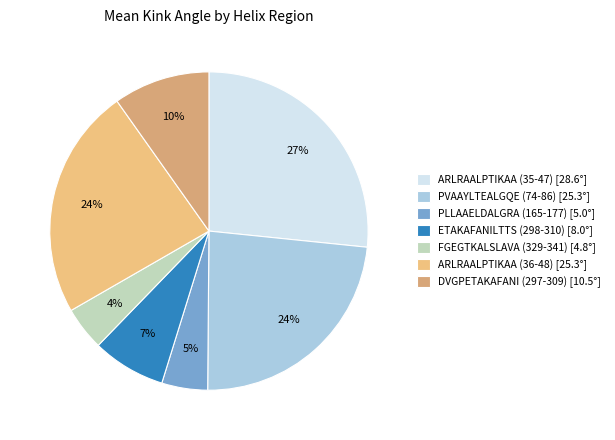

Which category has the biggest portion of the pie?

ARLRAALPTIKAA (35-47) [28.6°]